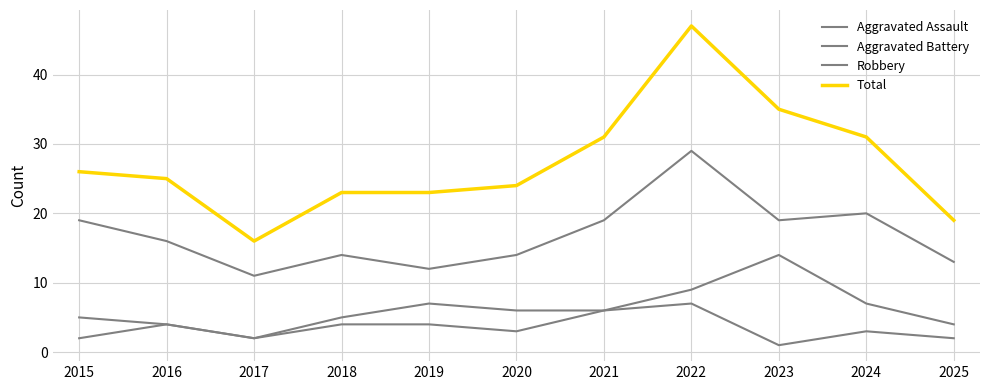

How many lines are shown in the chart?

4